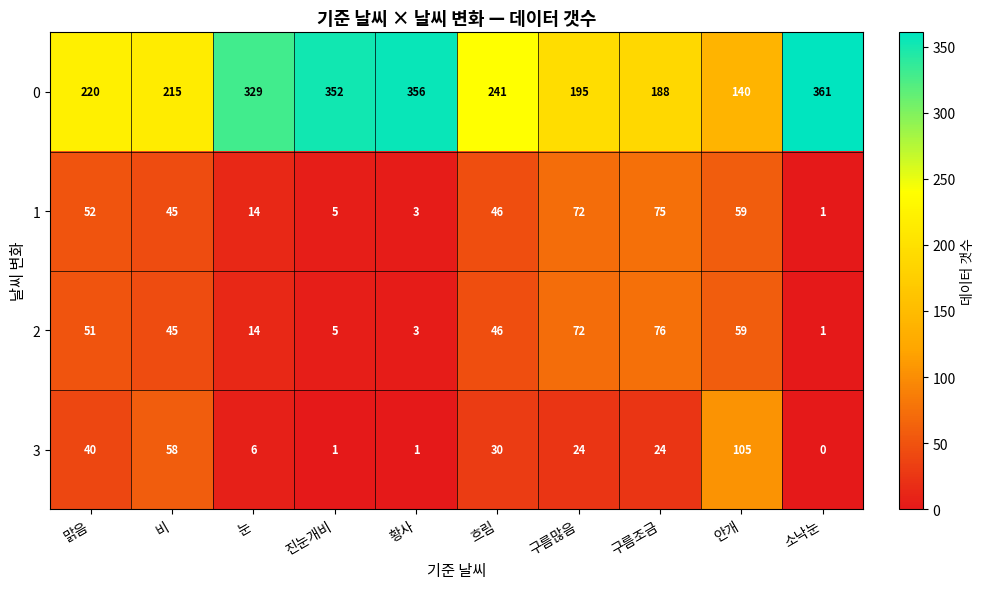

Where is 3 nearest to the value 52?

비